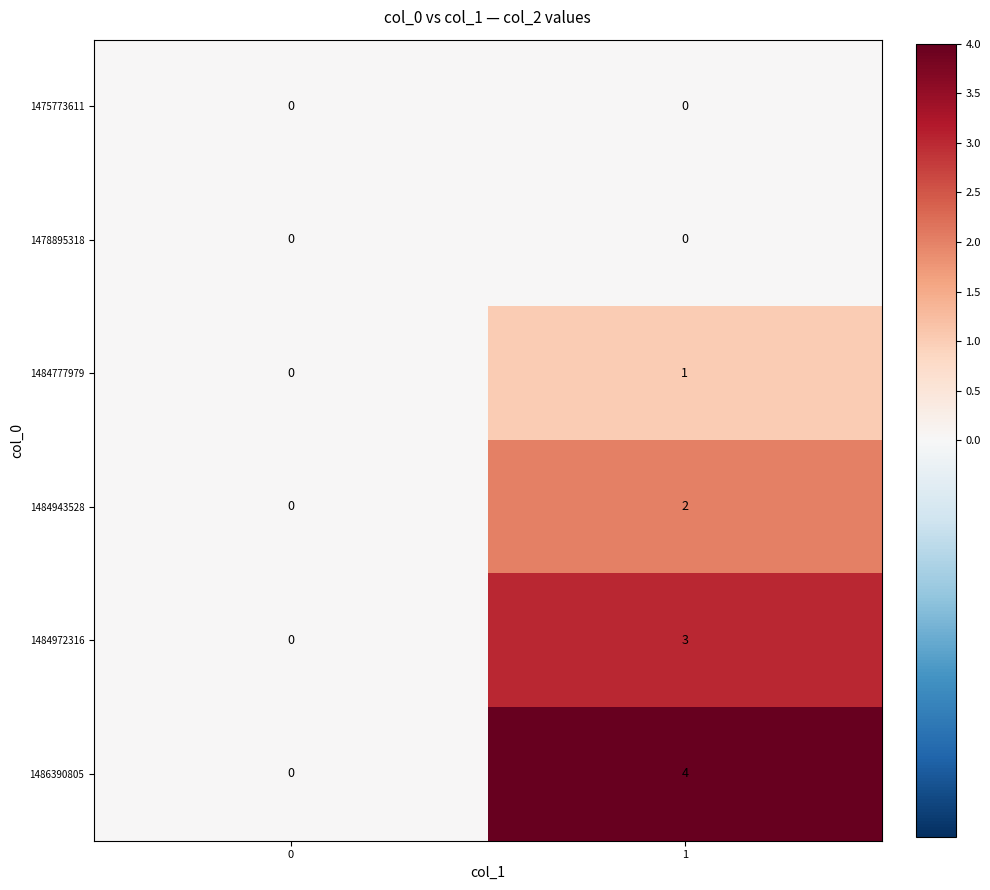

Count the number of categories in the chart.

2